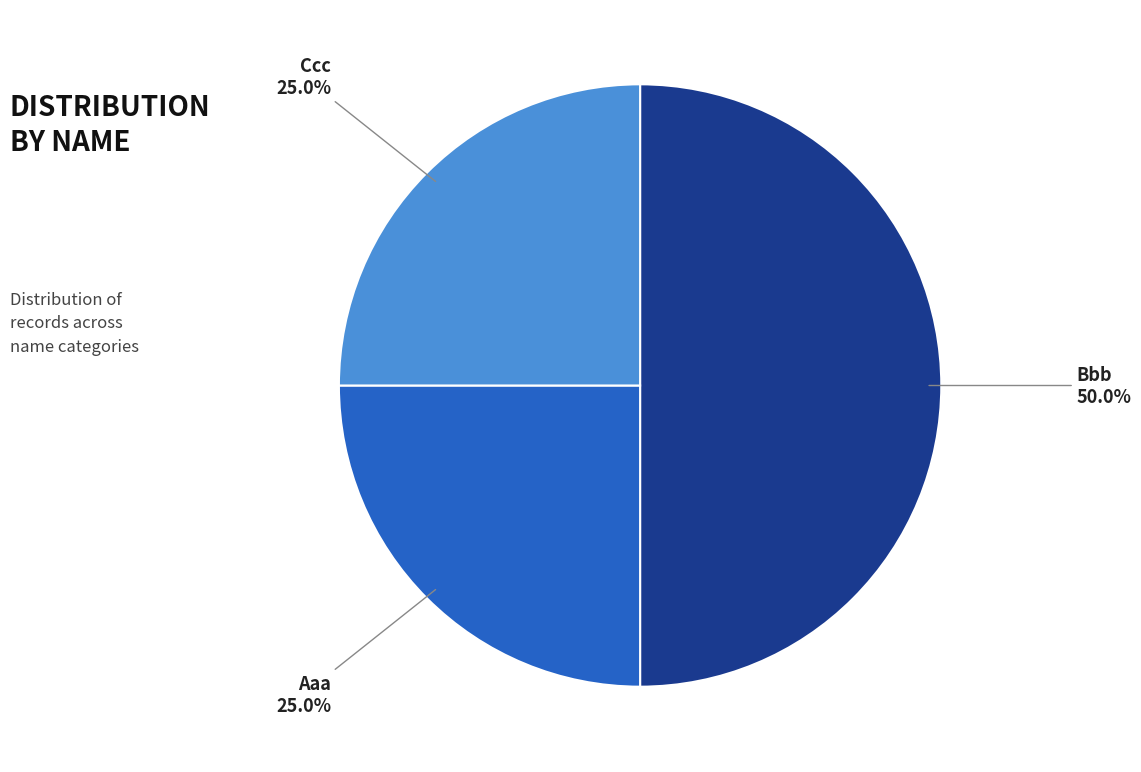

What is the largest slice in the pie chart?

Bbb